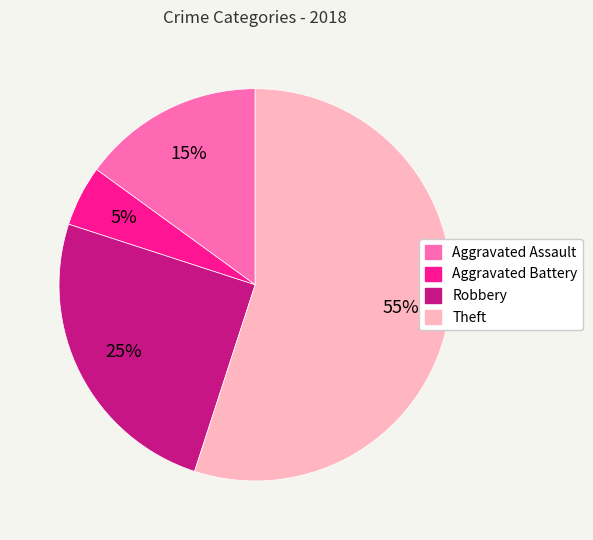

What is the largest slice in the pie chart?

Theft